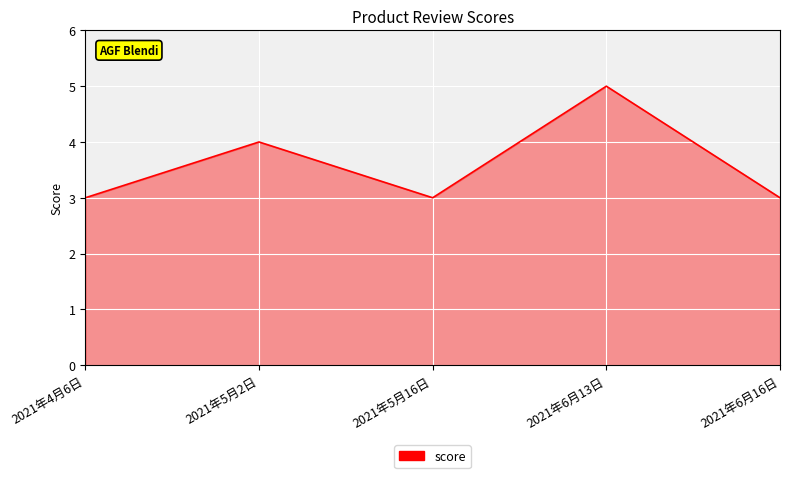

At which category does the data reach its first local valley?

2021年5月16日